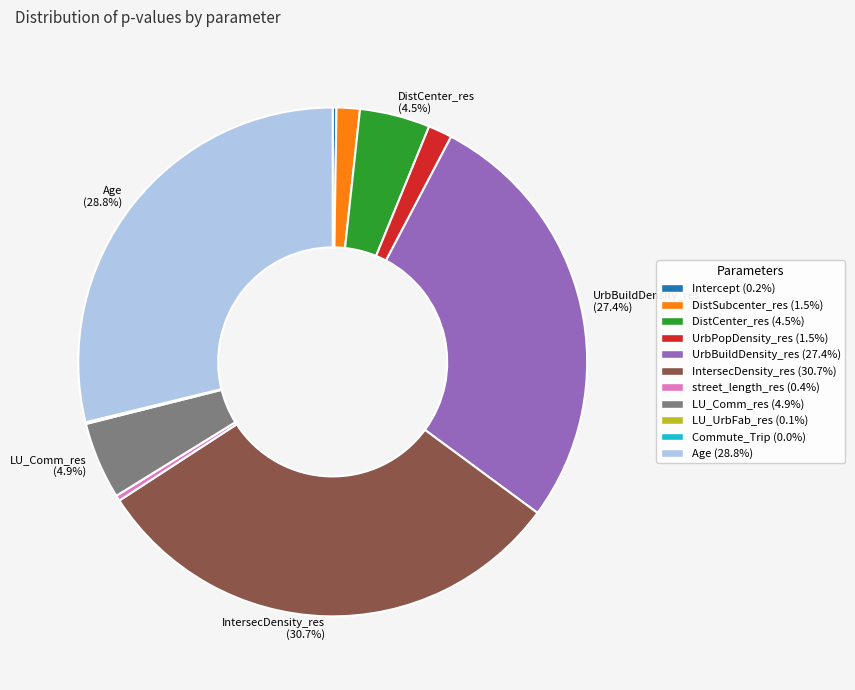

Is there a majority slice in this chart?

No